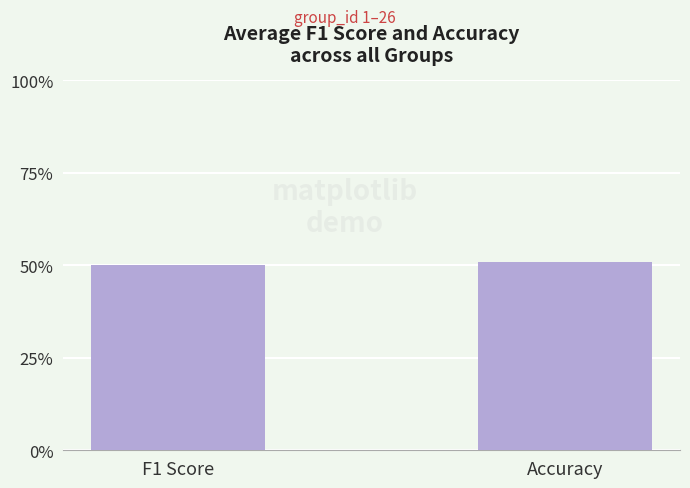

What is the total value across all series at F1 Score?

1.0